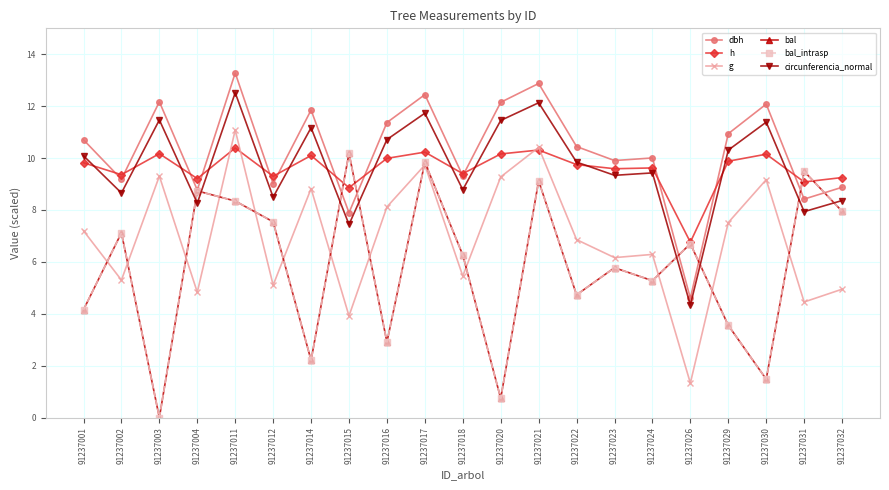

Is this an area chart (filled region under the line)?

No